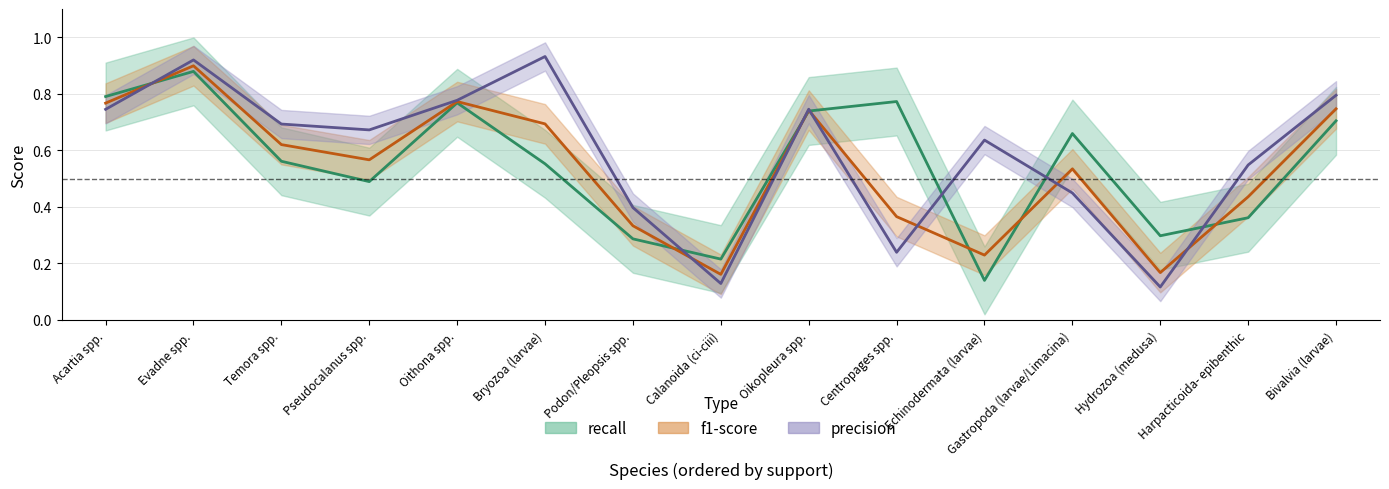

True or false: precision and f1-score intersect in this chart.

True